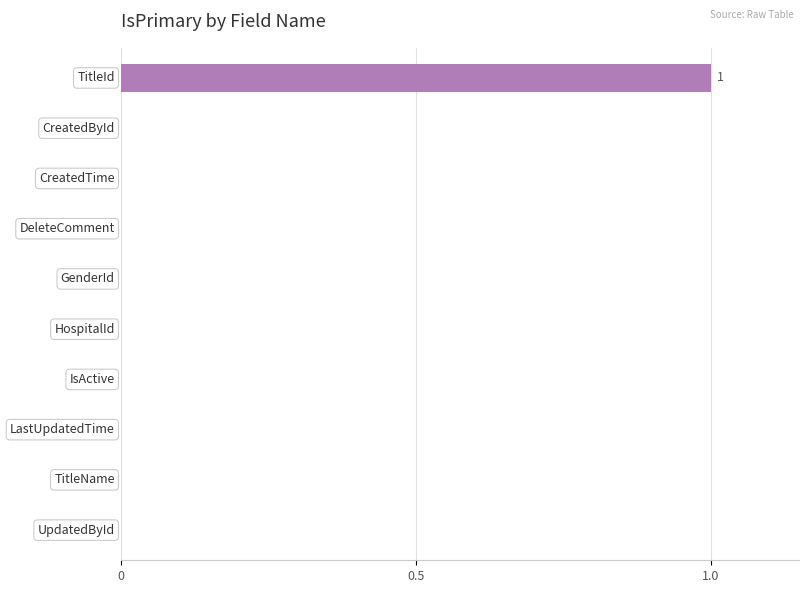

Count the number of data series in this chart.

1